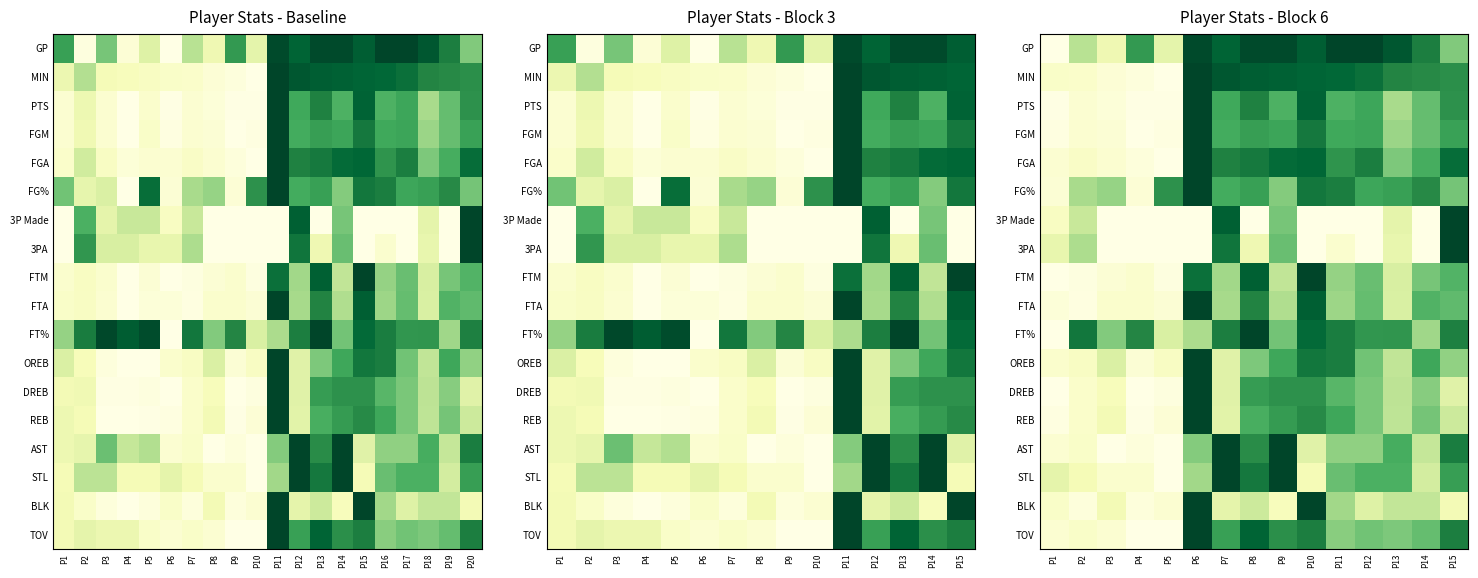

What is the spread (max minus min) of values at P7?

0.8